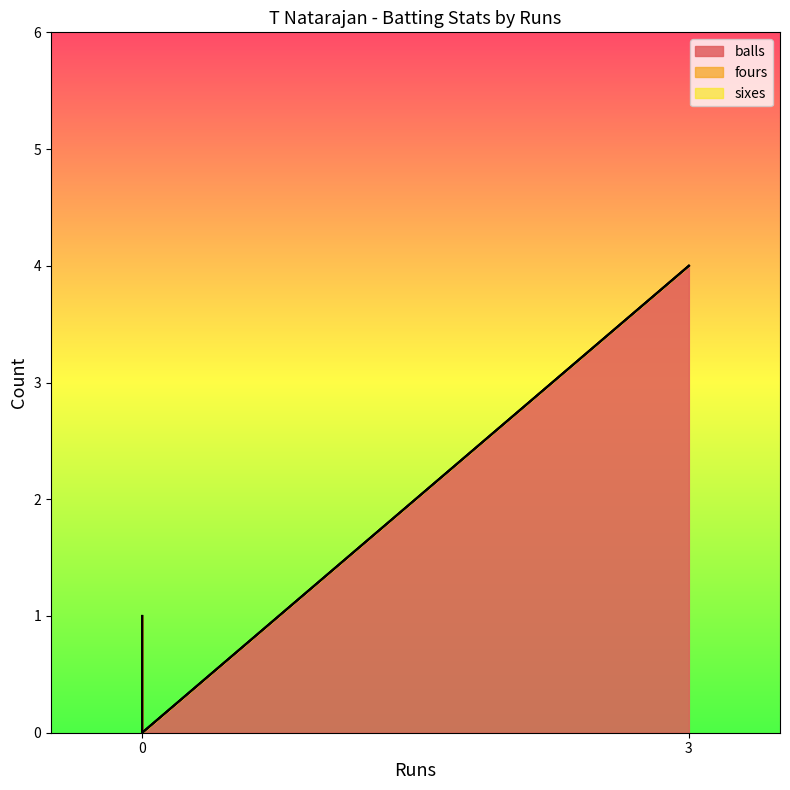

The value of sixes at 0 is 0. True or false?

True